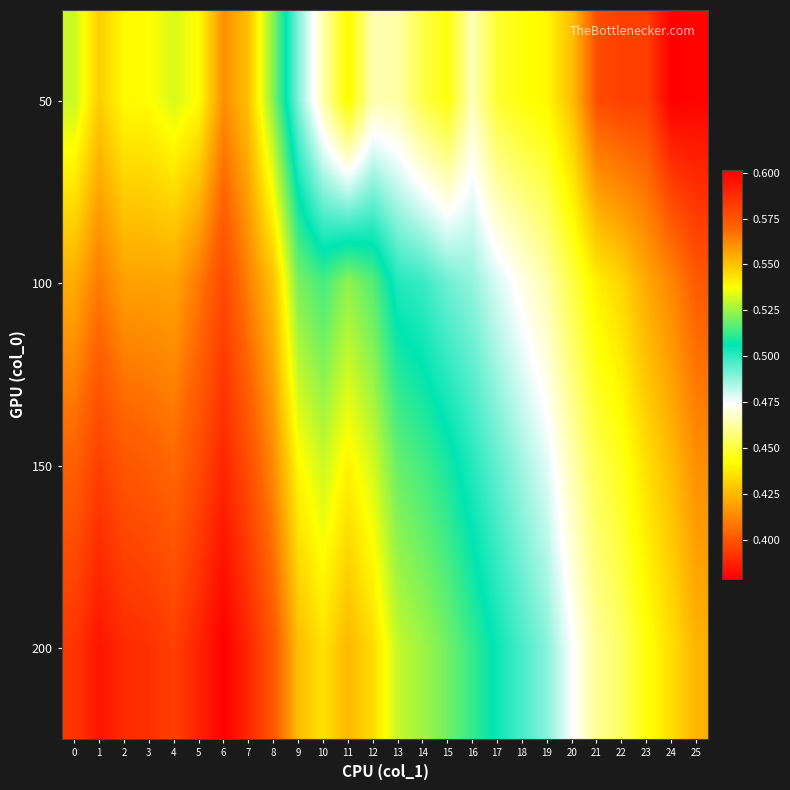

What is the minimum value shown in the chart?

0.4